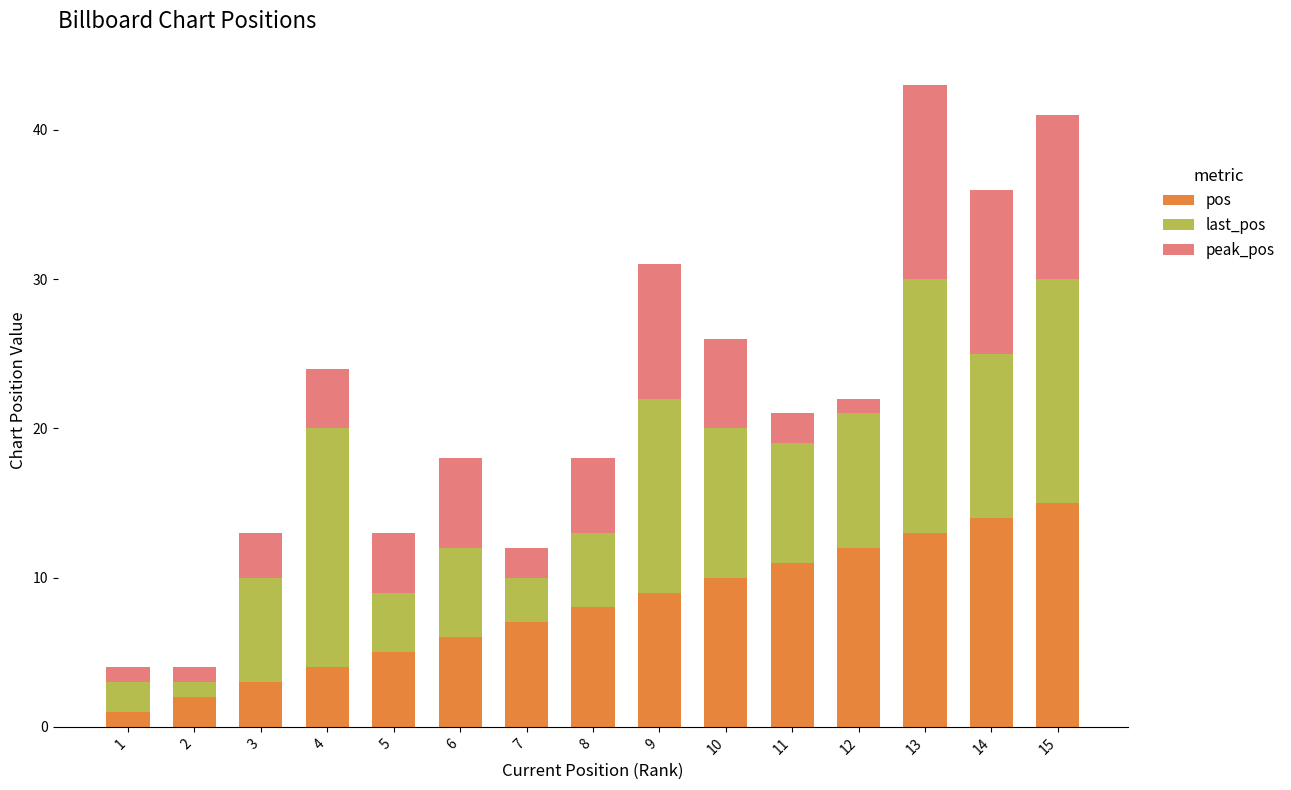

How many data points does each series have?

15